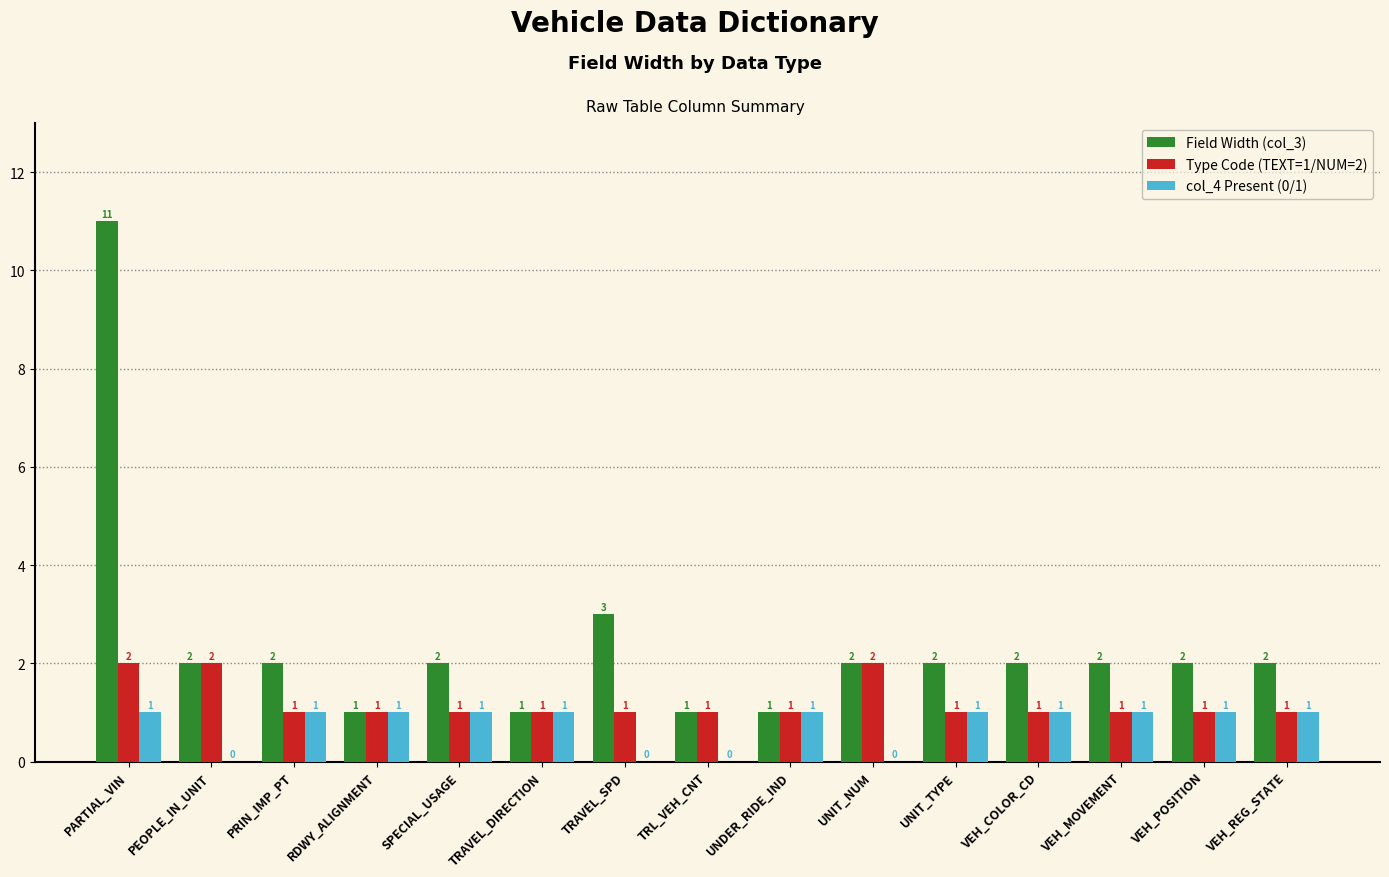

What is the average value of the col_4 Present (0/1) series?

1